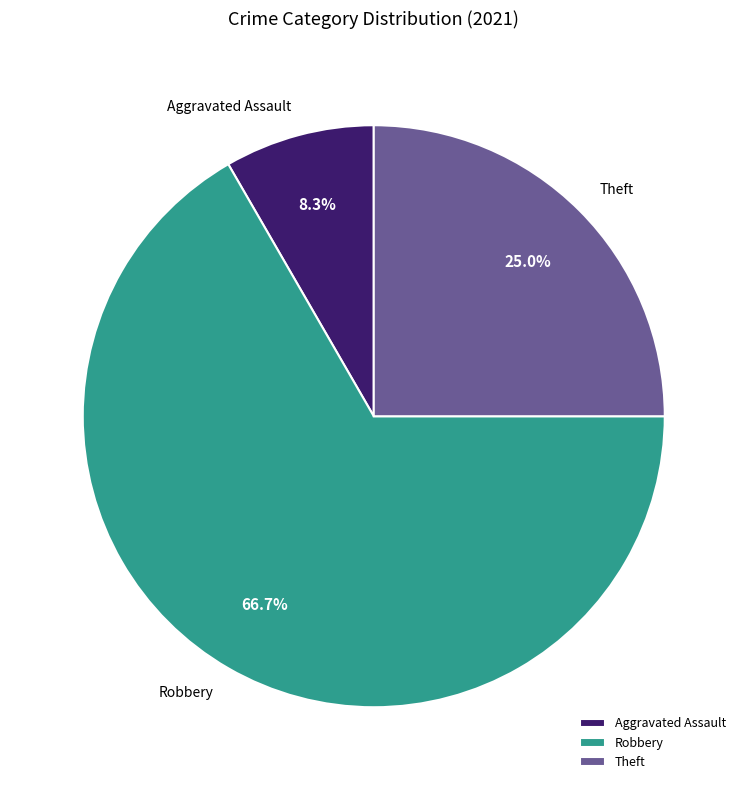

The Aggravated Assault slice represents 1% of the pie. True or false?

False